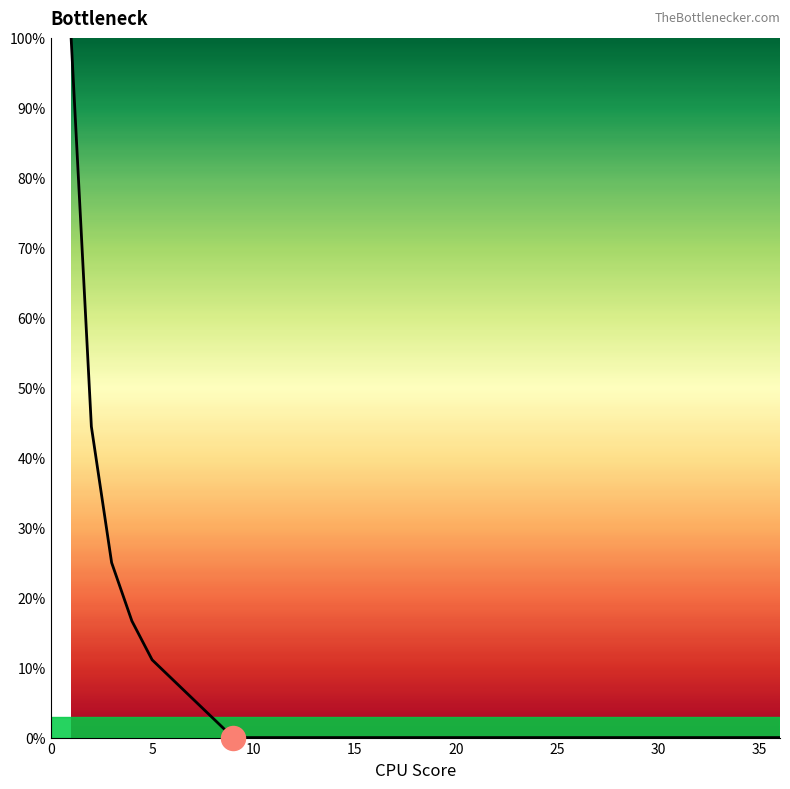

What is the difference between the maximum and minimum values?

100.0